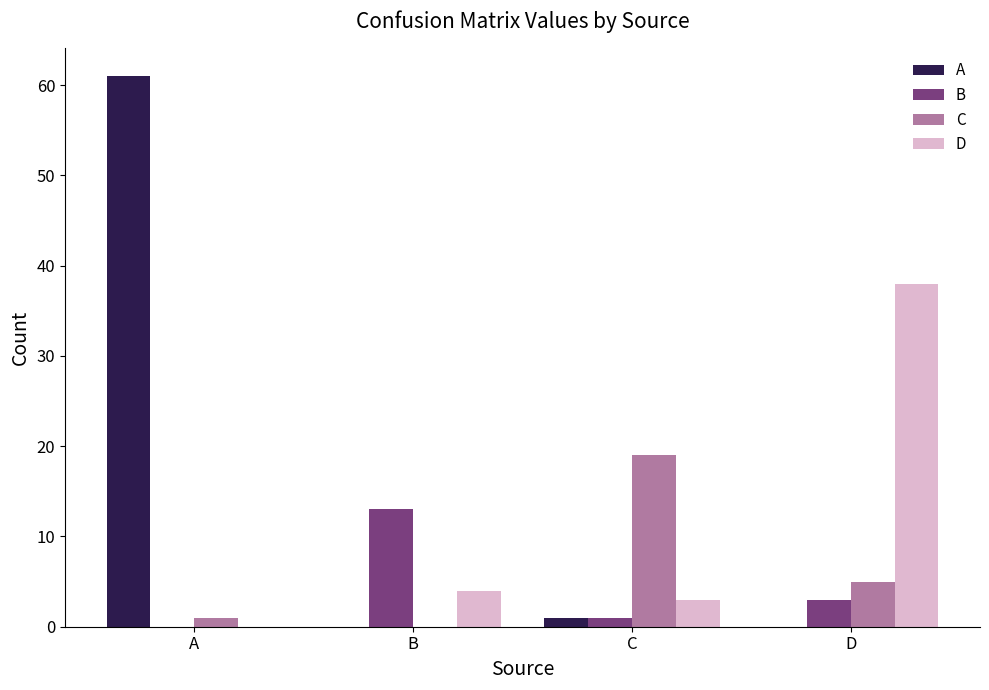

At which label does D reach its peak?

D